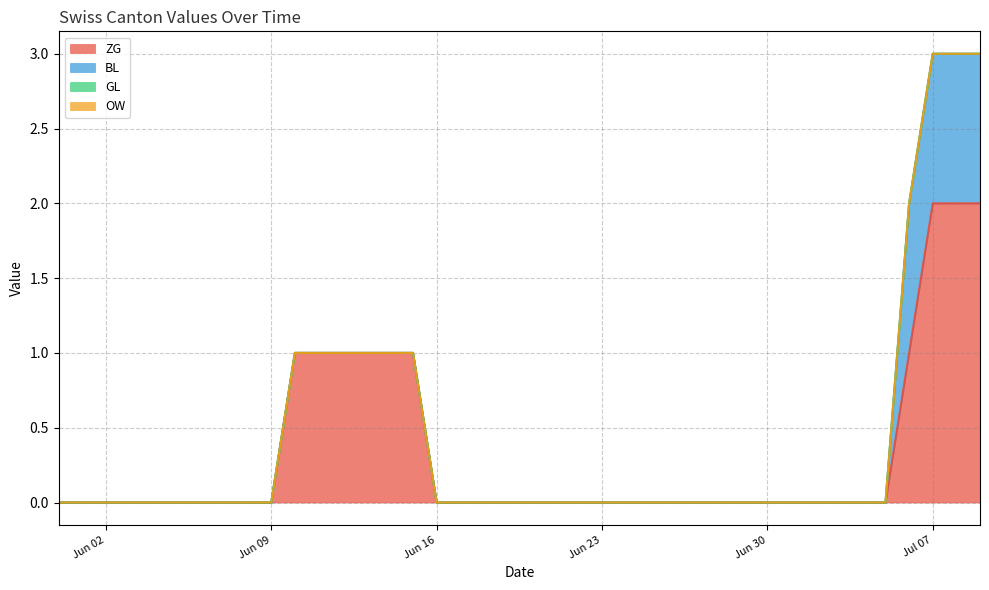

True or false: ZG and GL intersect in this chart.

False